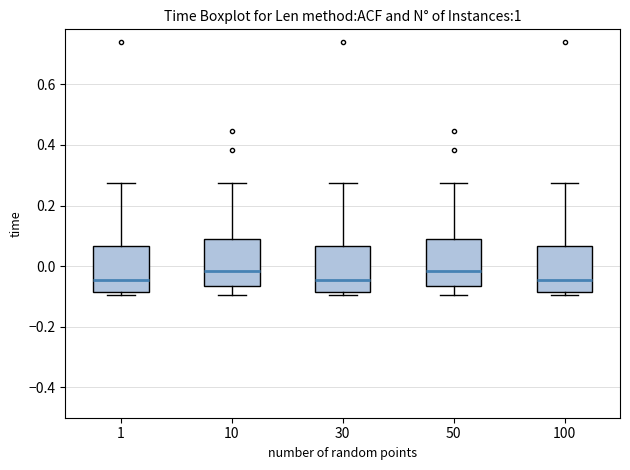

Where does the lower whisker of the box at x = 10 end on the y-axis? The values are not printed on the chart, so give them approximately, as read against the axis.

-0.10